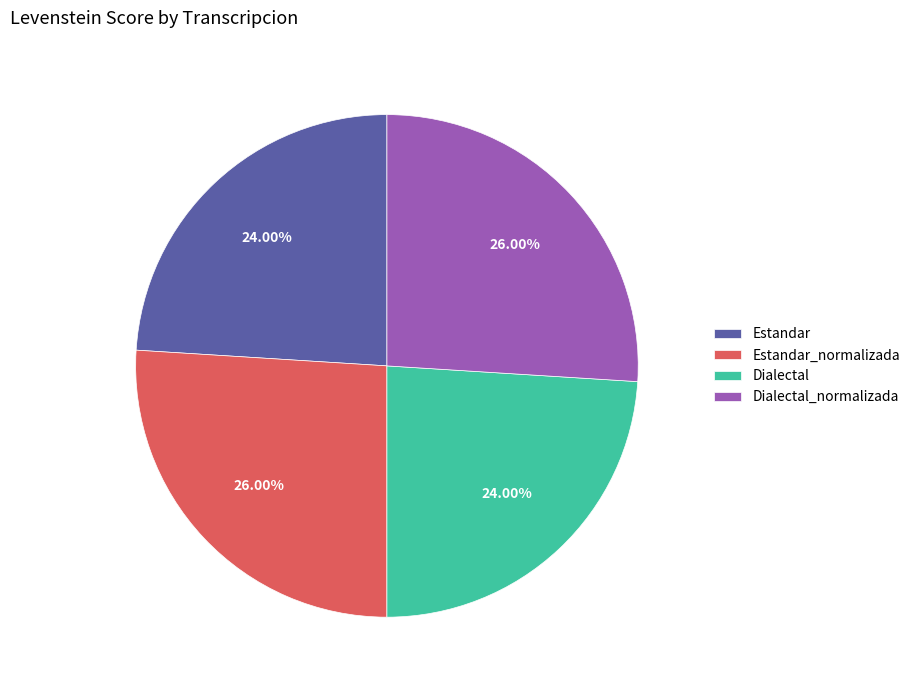

To the nearest percent, what is the combined percentage of Dialectal_normalizada and Dialectal?

50%